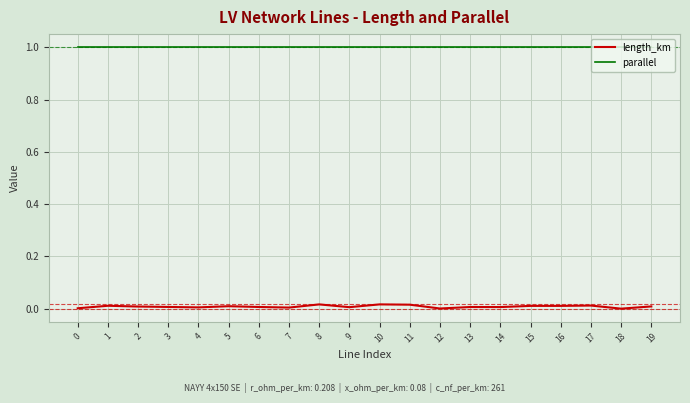

True or false: length_km and parallel cross at least once.

False